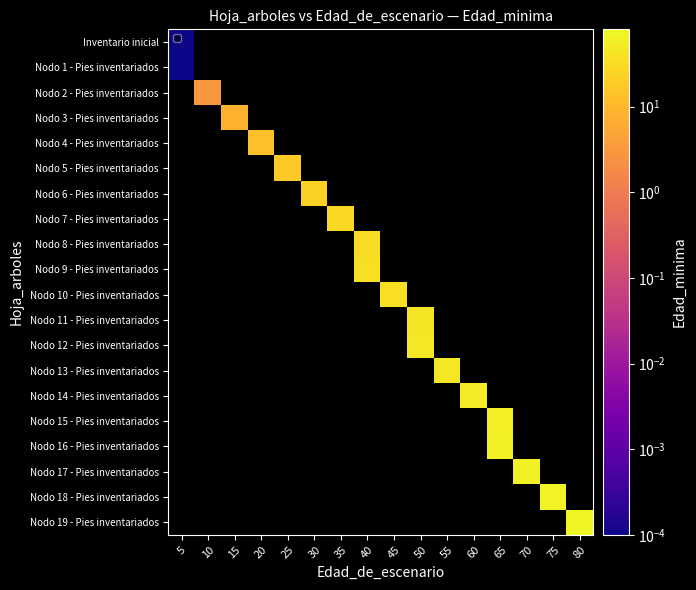

At how many categories does at least one series exceed 63?

2